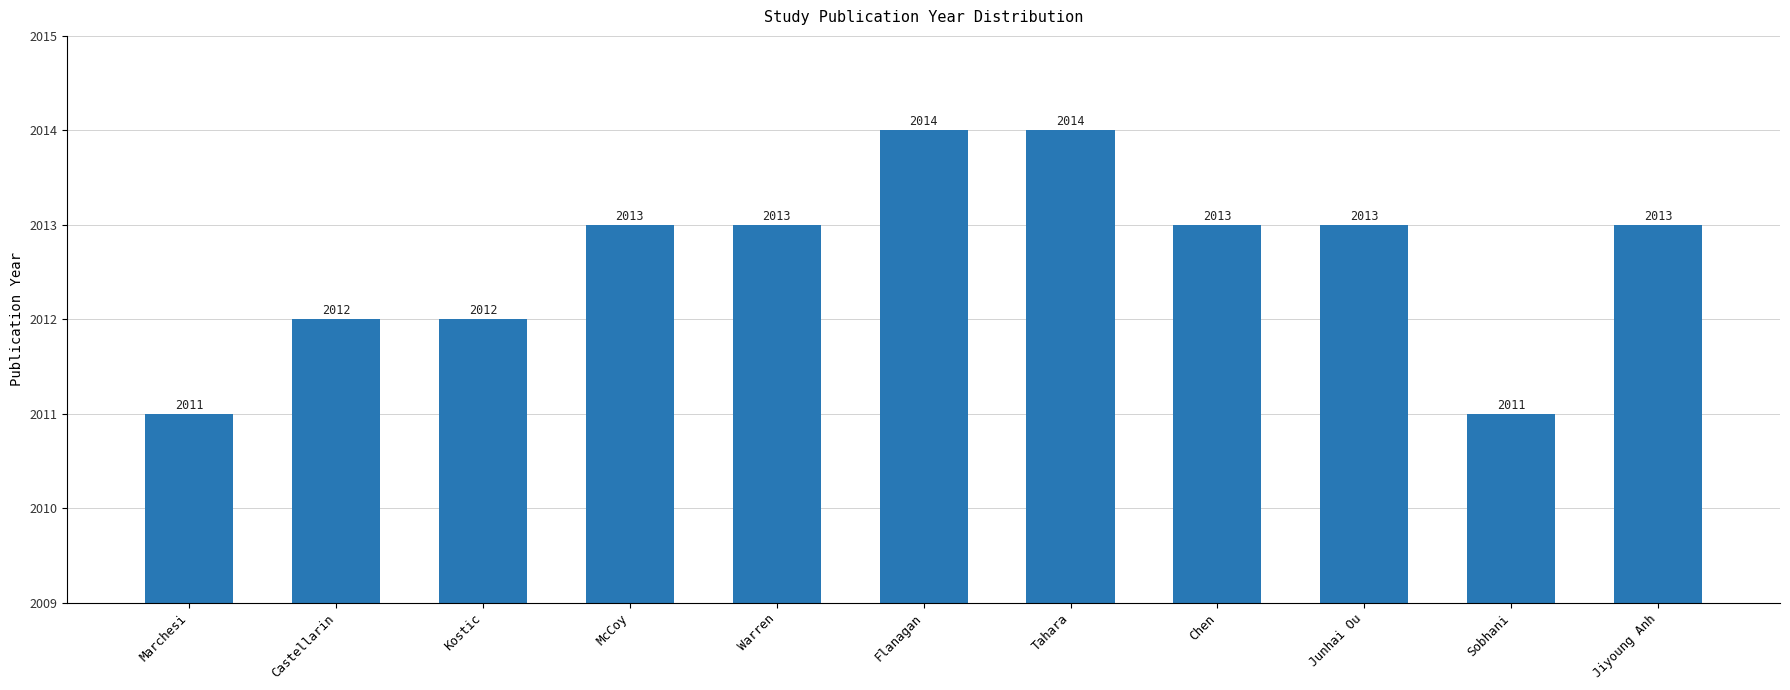

Count the values in the range 2012 to 2013.

7